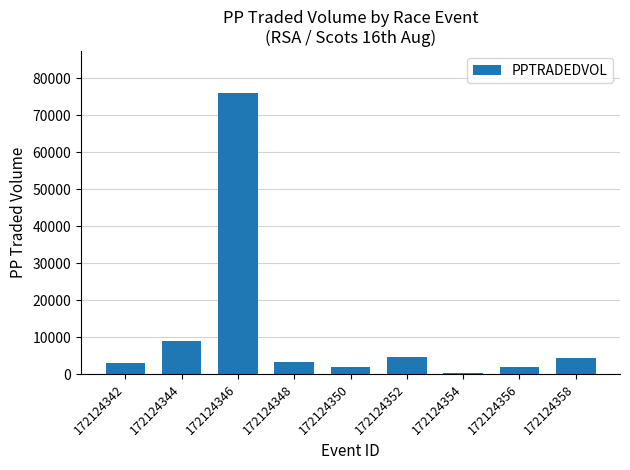

What is the sum of all values?

104315.9